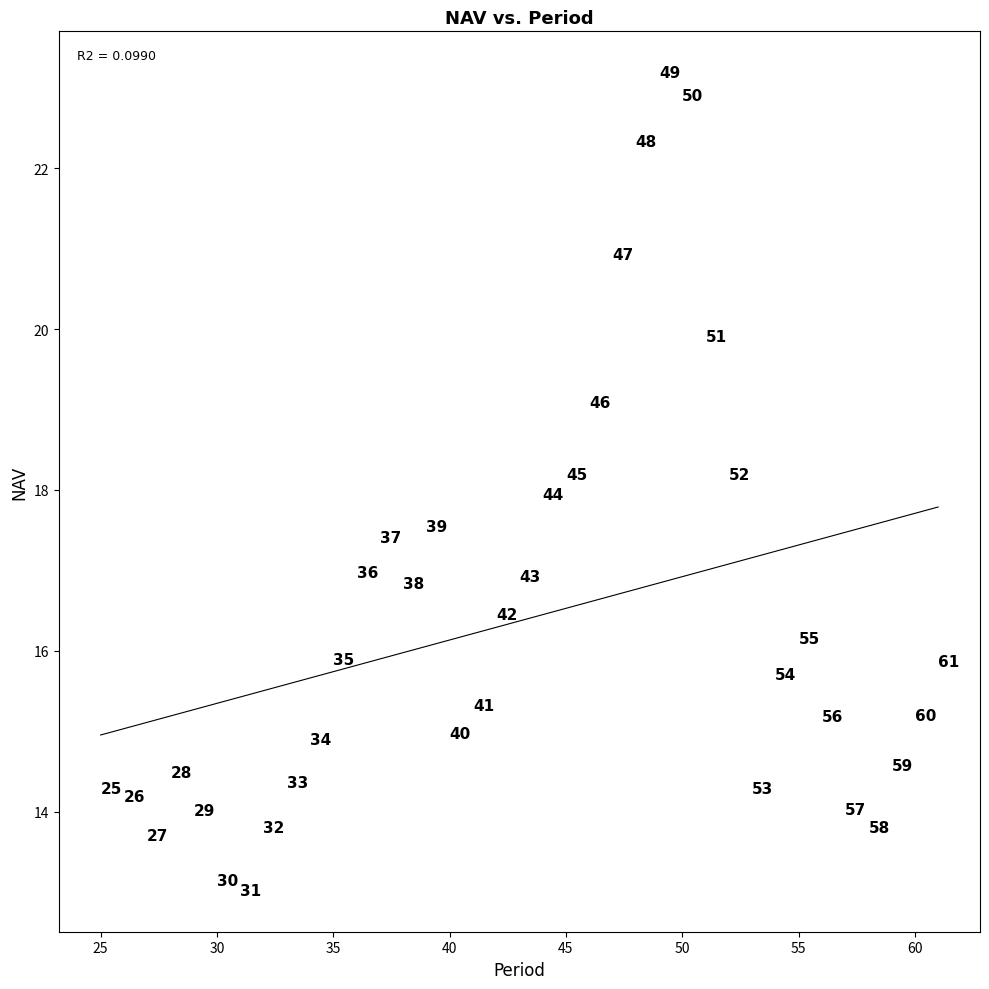

What Y value in the scatter plot is closest to 18?

17.9